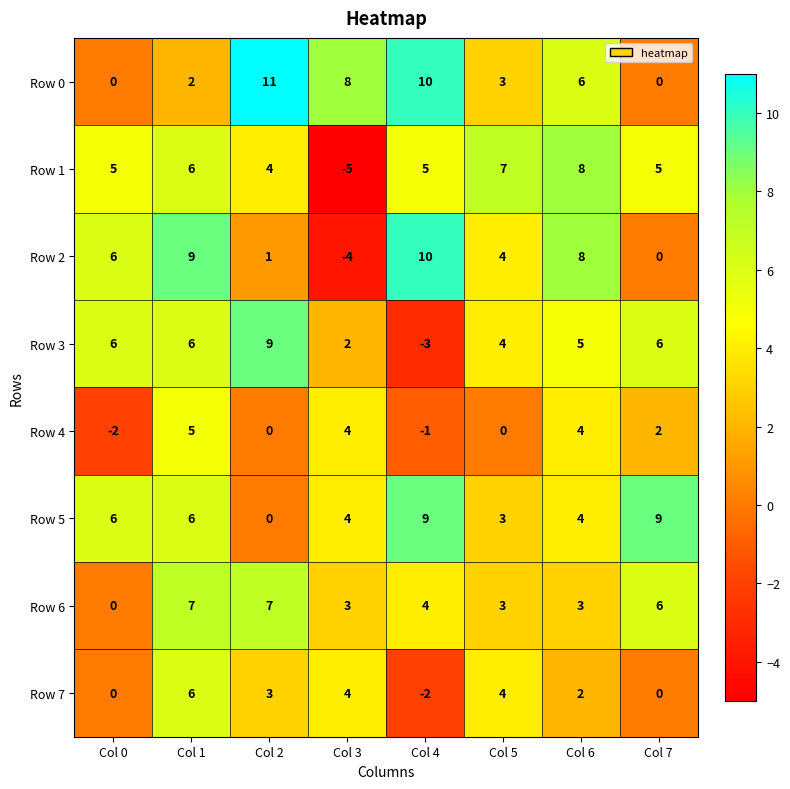

The value of Row 0 at Col 7 is -6. True or false?

False